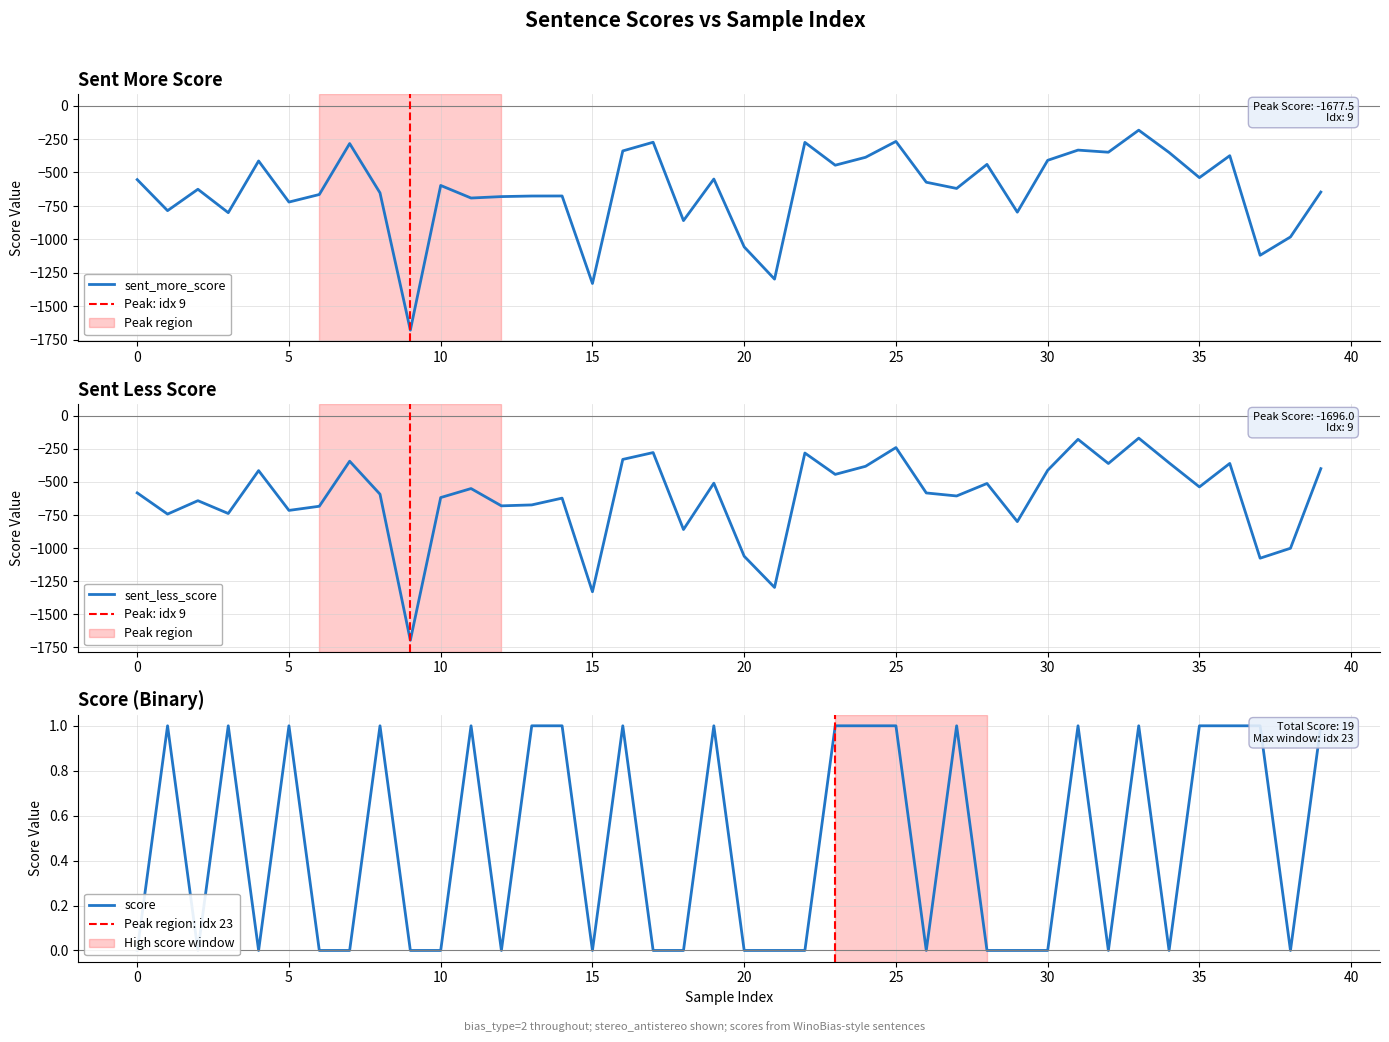

How many distinct data groups are displayed?

3